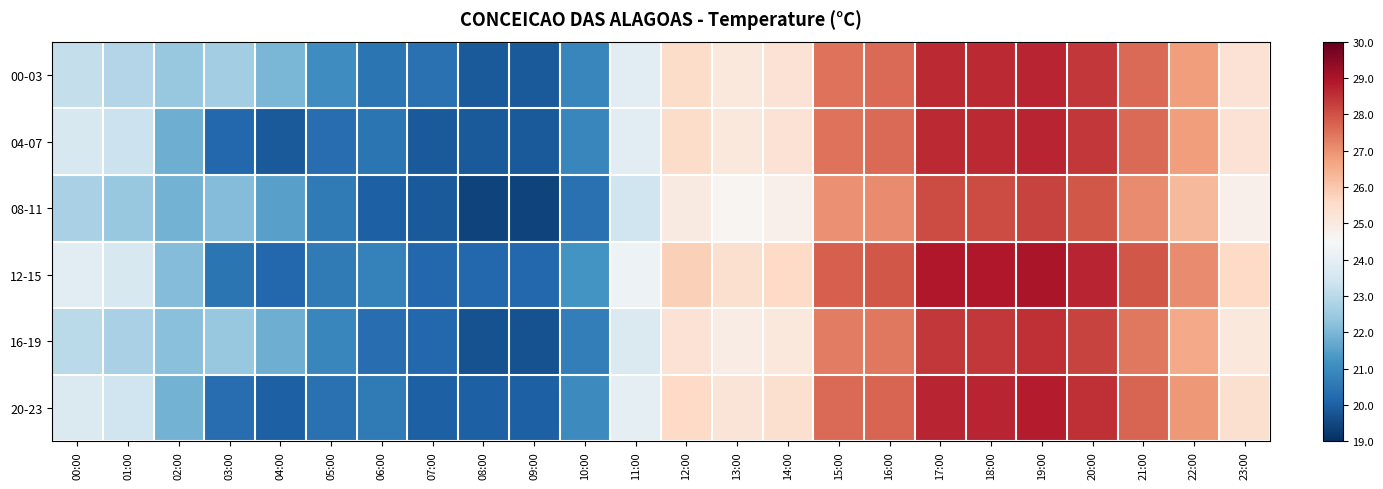

Reading left to right, extract all data points from this chart.

00-03: 00:00=23.2	01:00=22.9	02:00=22.4	03:00=22.6	04:00=22.0	05:00=21.1	06:00=20.5	07:00=20.4	08:00=19.9	09:00=19.9	10:00=20.9	11:00=23.9	12:00=25.5	13:00=25.1	14:00=25.3	15:00=27.5	16:00=27.6	17:00=28.6	18:00=28.6	19:00=28.7	20:00=28.4	21:00=27.6	22:00=26.8	23:00=25.3
04-07: 00:00=23.6	01:00=23.3	02:00=21.8	03:00=20.2	04:00=19.9	05:00=20.3	06:00=20.5	07:00=19.9	08:00=19.9	09:00=19.9	10:00=20.9	11:00=23.9	12:00=25.5	13:00=25.1	14:00=25.3	15:00=27.5	16:00=27.6	17:00=28.6	18:00=28.6	19:00=28.7	20:00=28.4	21:00=27.6	22:00=26.8	23:00=25.3
08-11: 00:00=22.7	01:00=22.4	02:00=21.9	03:00=22.1	04:00=21.5	05:00=20.6	06:00=20.0	07:00=19.9	08:00=19.4	09:00=19.4	10:00=20.4	11:00=23.4	12:00=25.0	13:00=24.6	14:00=24.8	15:00=27.0	16:00=27.1	17:00=28.1	18:00=28.1	19:00=28.2	20:00=27.9	21:00=27.1	22:00=26.3	23:00=24.8
12-15: 00:00=23.9	01:00=23.6	02:00=22.1	03:00=20.5	04:00=20.2	05:00=20.6	06:00=20.8	07:00=20.2	08:00=20.2	09:00=20.2	10:00=21.2	11:00=24.2	12:00=25.8	13:00=25.4	14:00=25.6	15:00=27.8	16:00=27.9	17:00=28.9	18:00=28.9	19:00=29.0	20:00=28.7	21:00=27.9	22:00=27.1	23:00=25.6
16-19: 00:00=23.0	01:00=22.7	02:00=22.2	03:00=22.4	04:00=21.8	05:00=20.9	06:00=20.3	07:00=20.2	08:00=19.7	09:00=19.7	10:00=20.7	11:00=23.7	12:00=25.3	13:00=24.9	14:00=25.1	15:00=27.3	16:00=27.4	17:00=28.4	18:00=28.4	19:00=28.5	20:00=28.2	21:00=27.4	22:00=26.6	23:00=25.1
20-23: 00:00=23.7	01:00=23.4	02:00=21.9	03:00=20.3	04:00=20.0	05:00=20.4	06:00=20.6	07:00=20.0	08:00=20.0	09:00=20.0	10:00=21.0	11:00=24.0	12:00=25.6	13:00=25.2	14:00=25.4	15:00=27.6	16:00=27.7	17:00=28.7	18:00=28.7	19:00=28.8	20:00=28.5	21:00=27.7	22:00=26.9	23:00=25.4